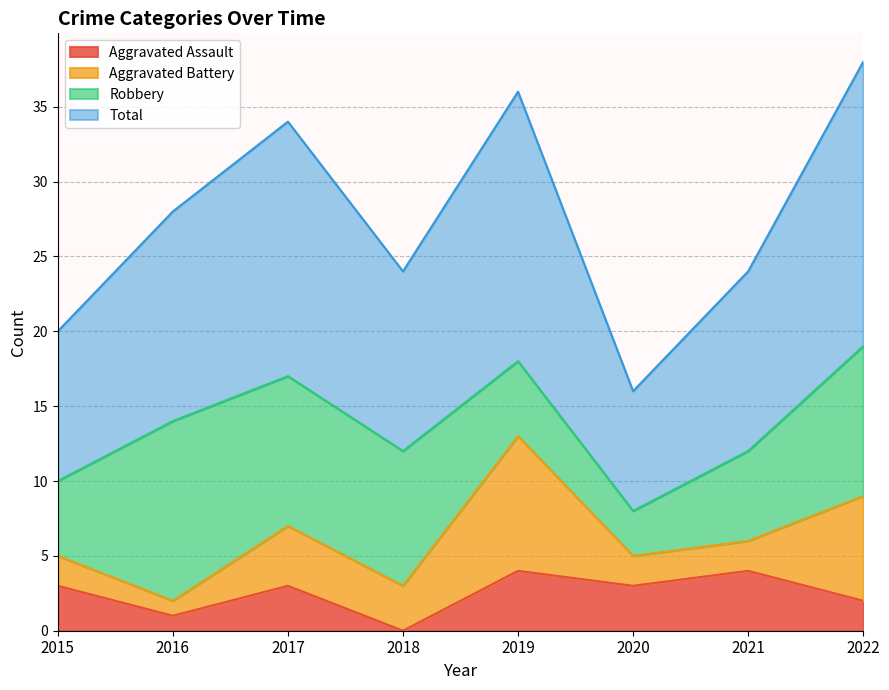

The Aggravated Assault series shows 1 at 2016. True or false?

True